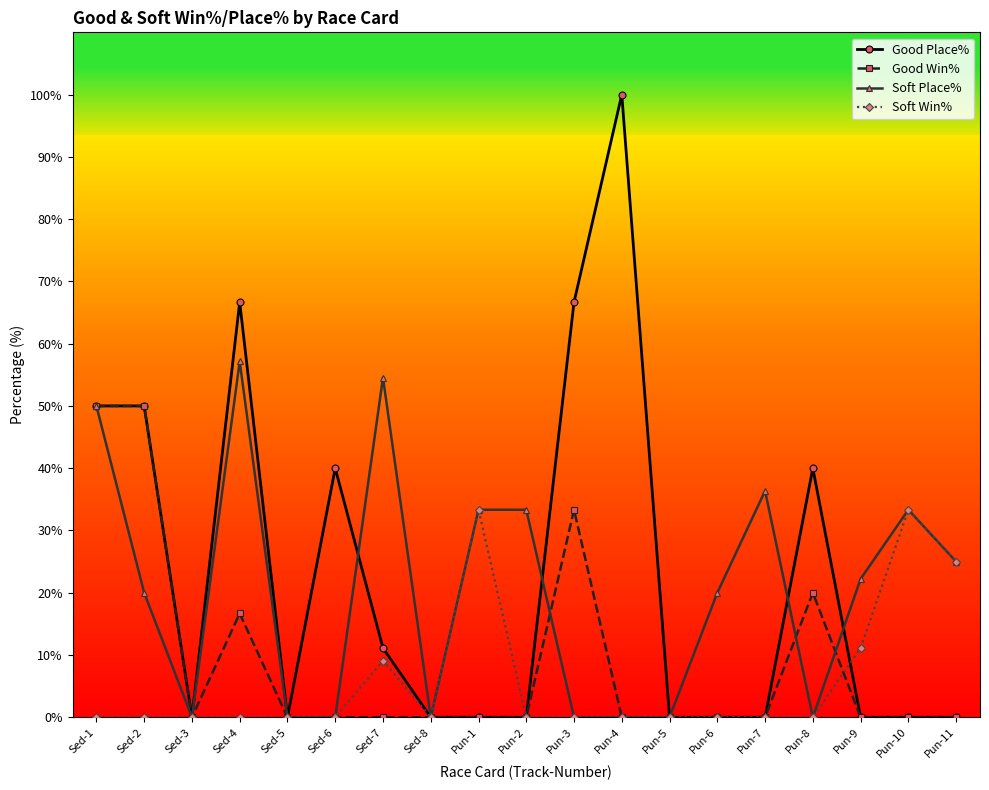

What is the average value of the Soft Place% series?

20.3